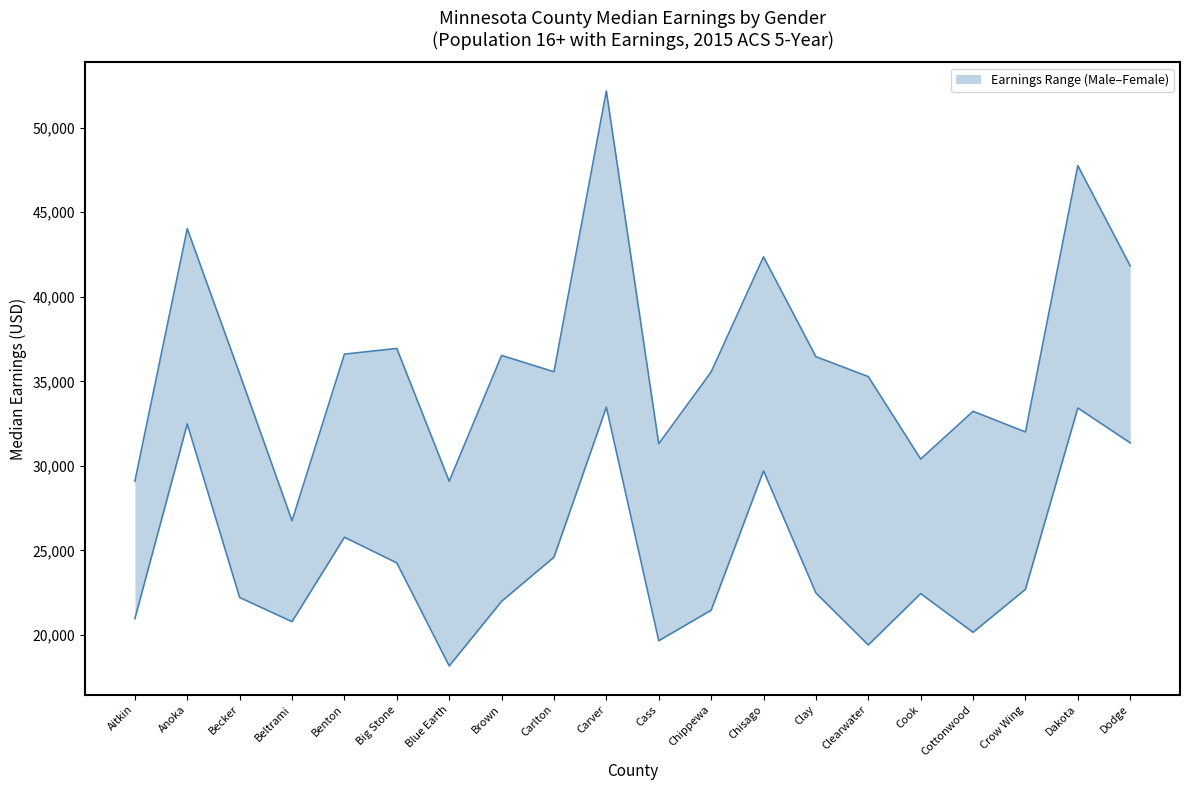

Which has a higher value, Chisago or Beltrami?

Chisago